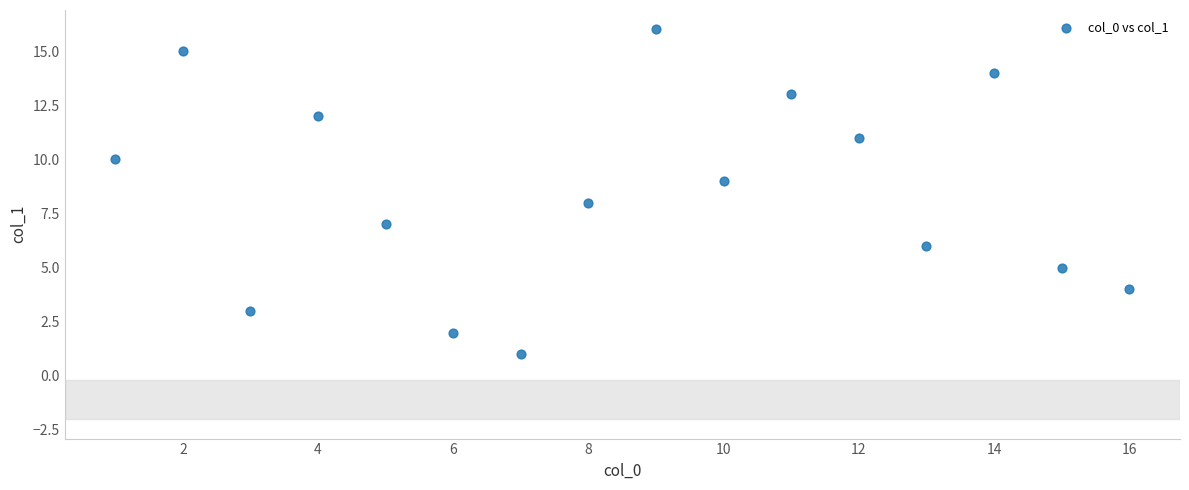

What is the range of Y values (max minus min)?

15